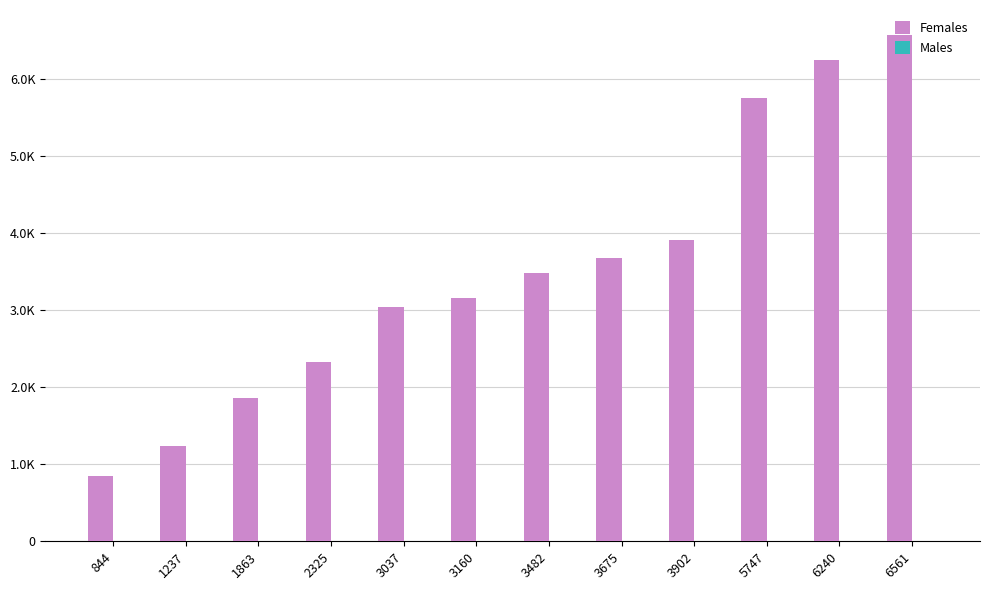

What is the difference between the second highest and minimum values in the Females series?

5396